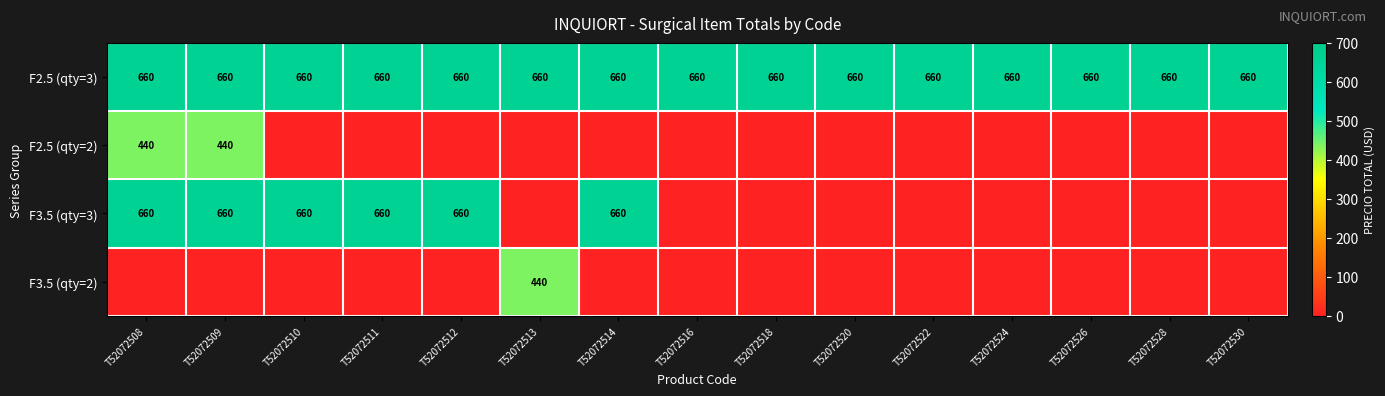

Which label corresponds to the largest value in the chart?

T52072508